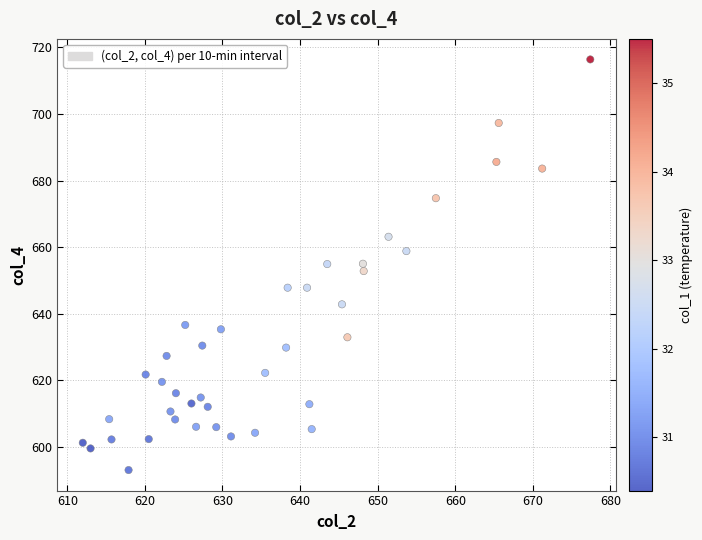

What is the range of X values (max minus min)?

65.4